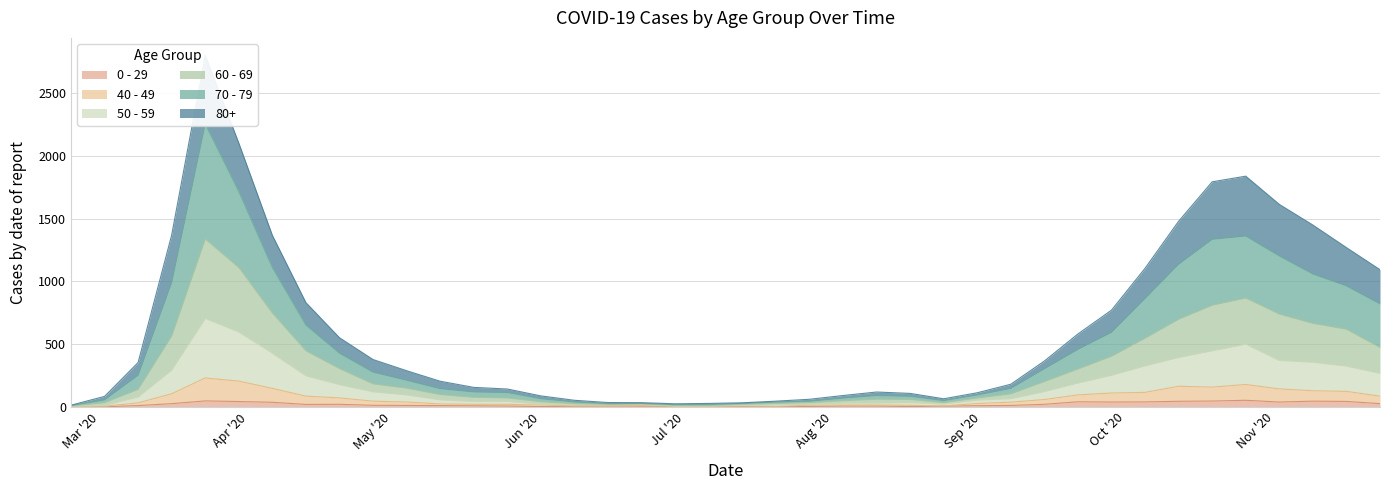

In 0 - 29, how many points are lower than both neighbors (excluding endpoints)?

8